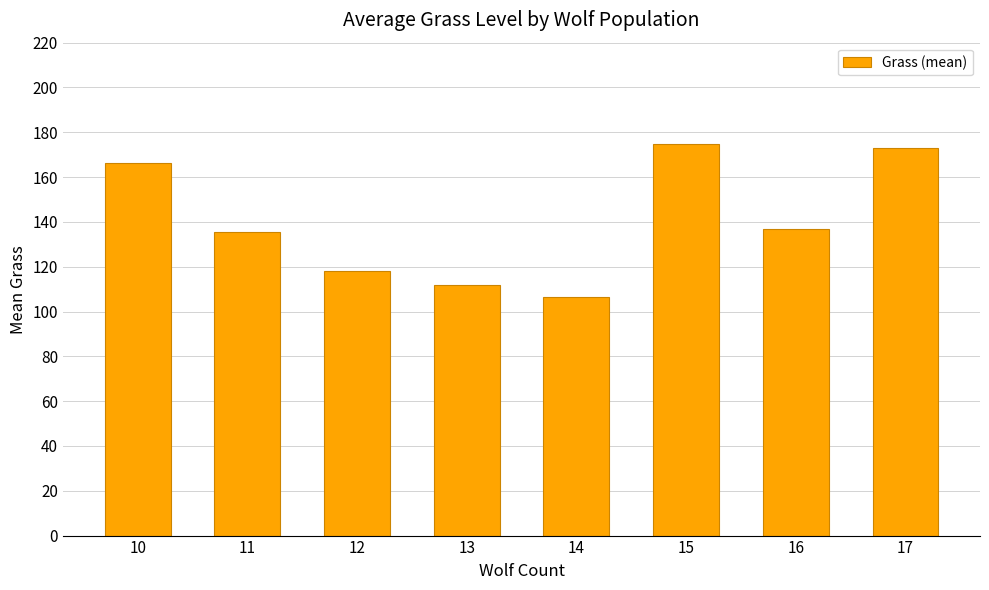

What is the change in value from 12 to 13?

-6.3